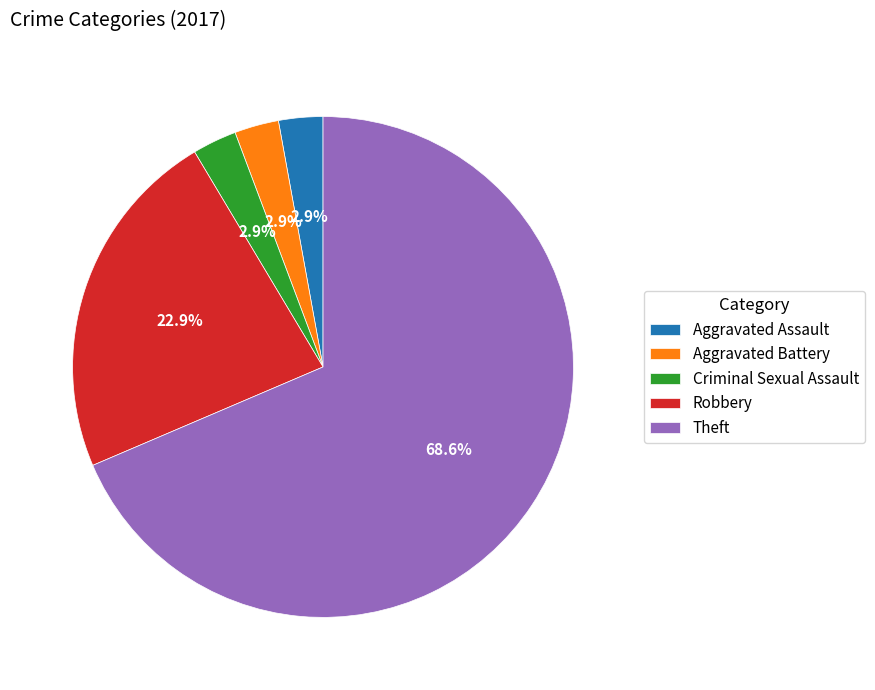

To the nearest percent, what portion does Criminal Sexual Assault represent?

3%